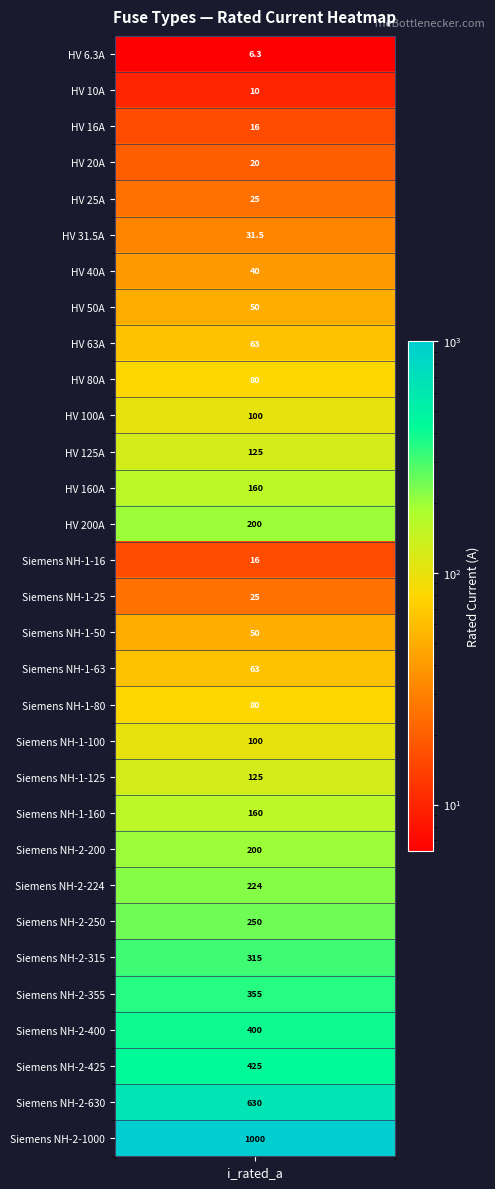

What is the sum of all values?

5344.8